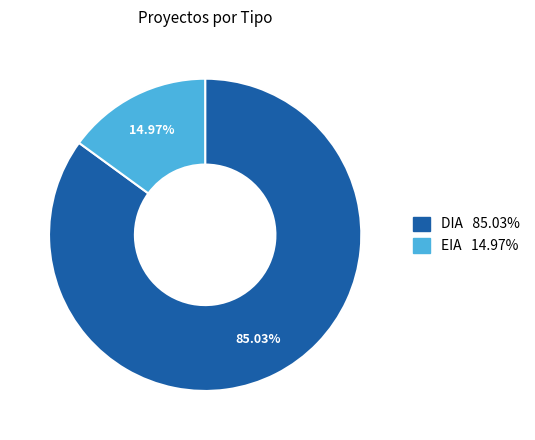

How many slices are in this pie chart?

2